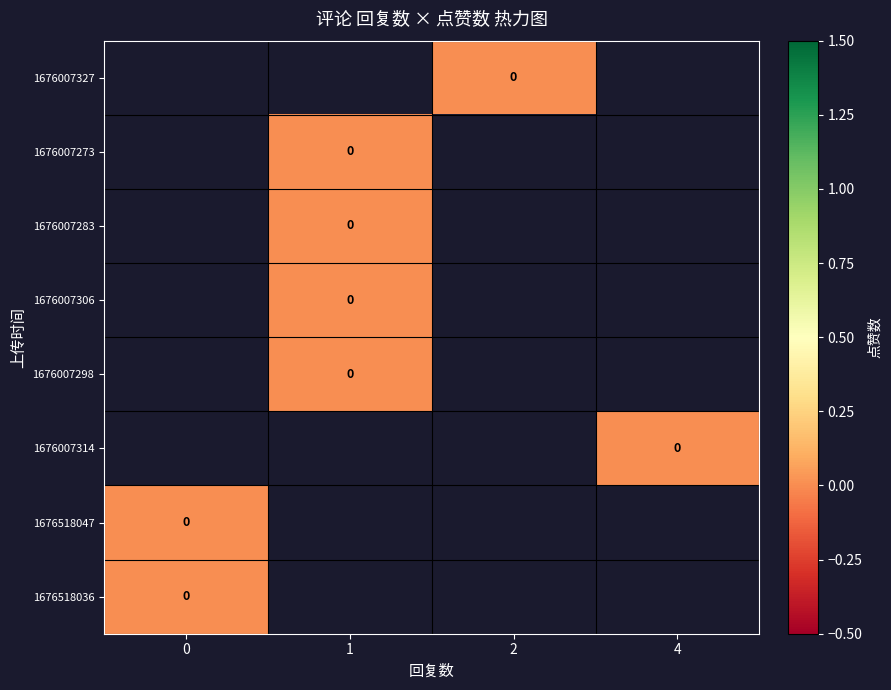

List the series in order of their overall mean, highest first.

1676007327, 1676007273, 1676007283, 1676007306, 1676007298, 1676007314, 1676518047, 1676518036